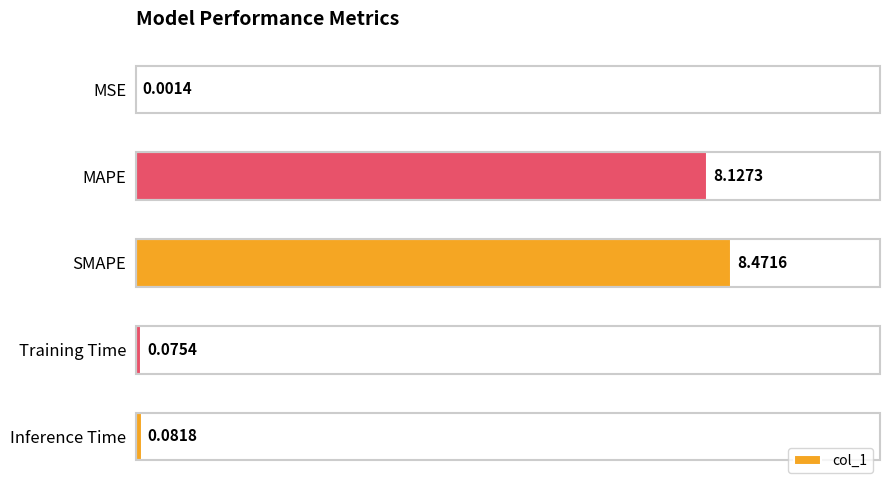

Where is the data nearest to the value 4?

Inference Time